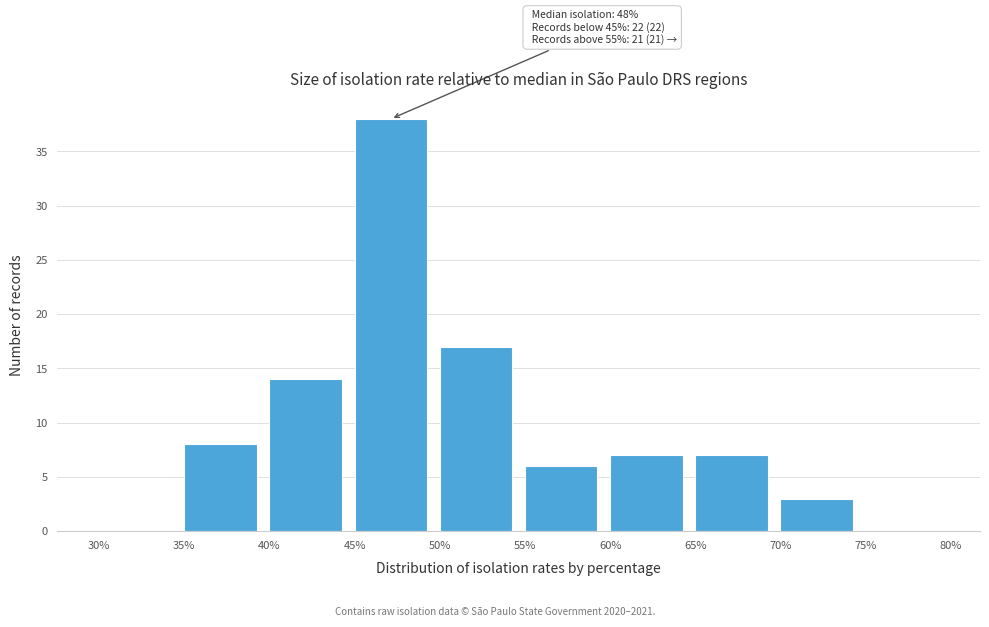

Which range on the x-axis has the tallest bar?

45% to 50%